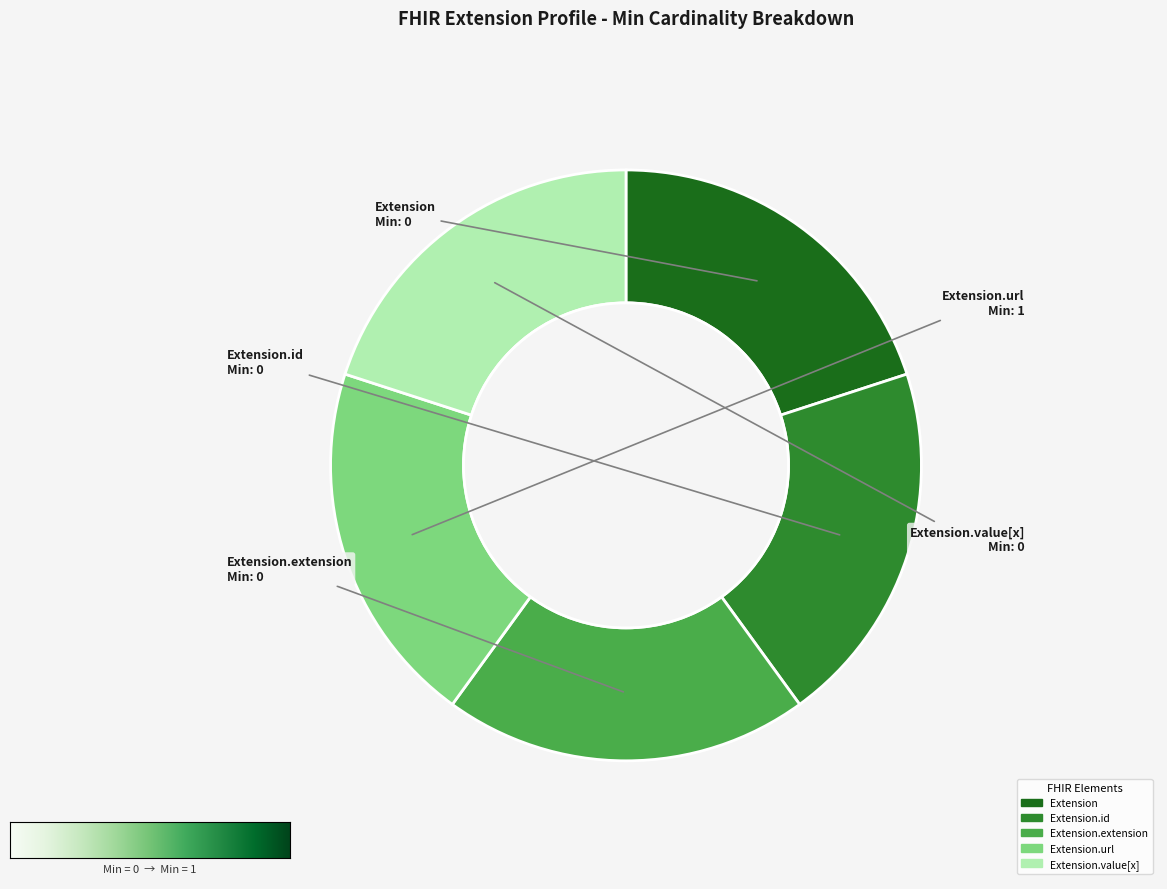

The Extension.url slice represents 92% of the pie. True or false?

False